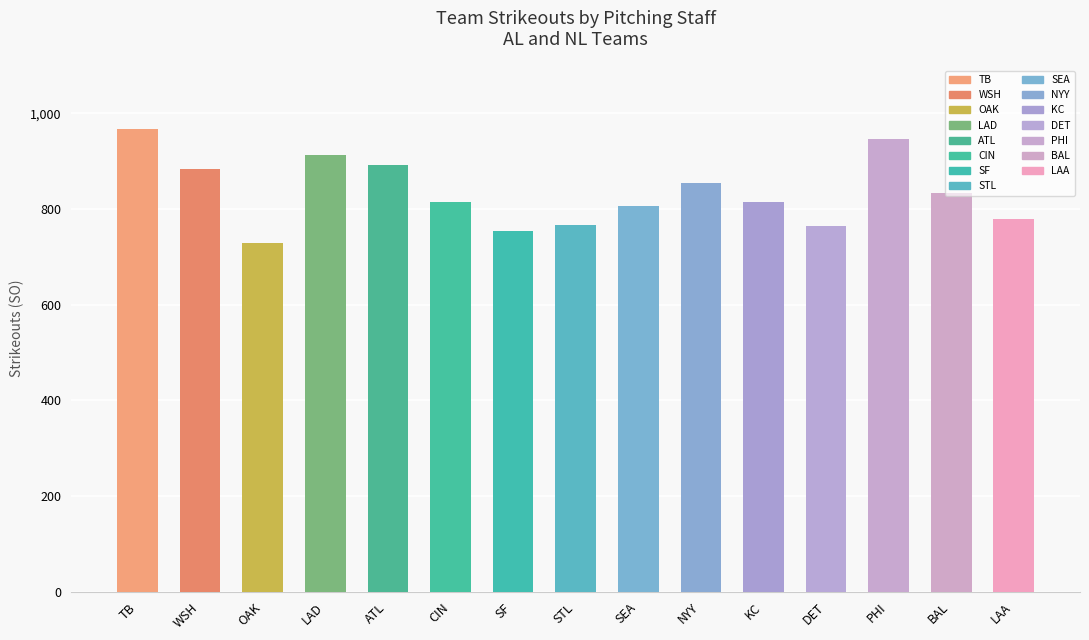

What is the smallest value displayed?

730